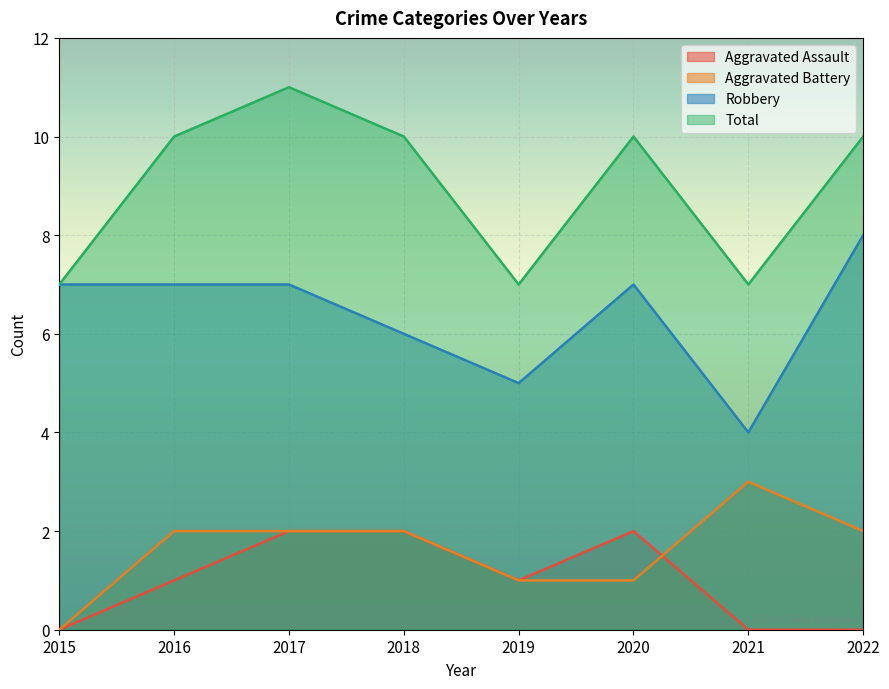

At which category does the chart reach its minimum across all series?

2015